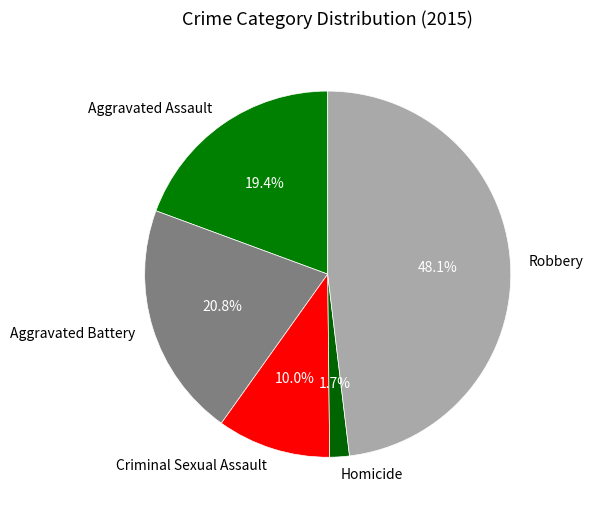

What is the ratio of the value at Aggravated Assault to the value at Aggravated Battery?

0.9